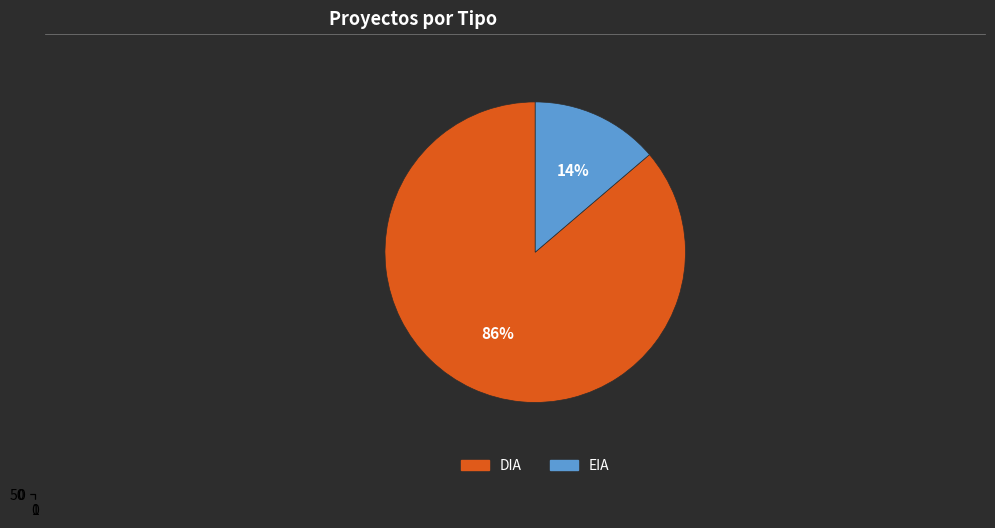

How many segments does this pie chart have?

2